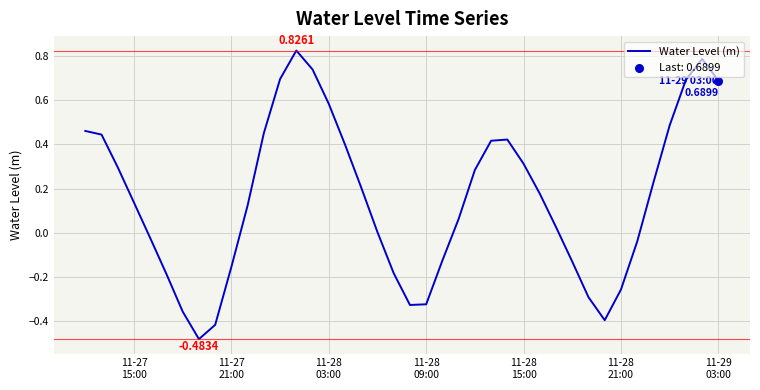

What is the difference between the maximum and minimum values?

1.3